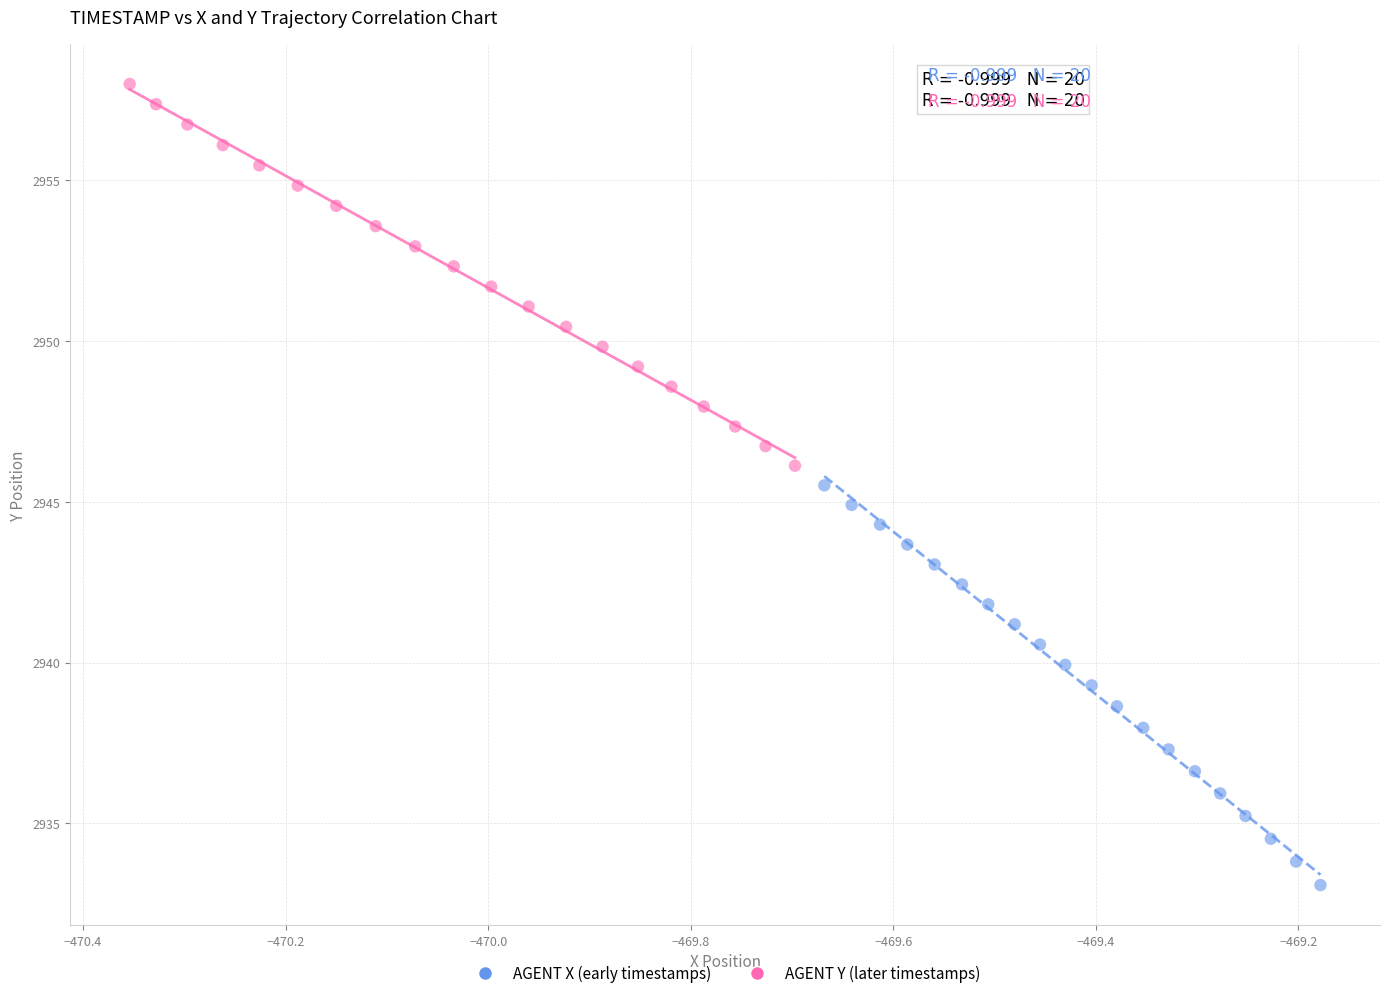

Which series has the widest spread of Y values?

AGENT X (early timestamps)